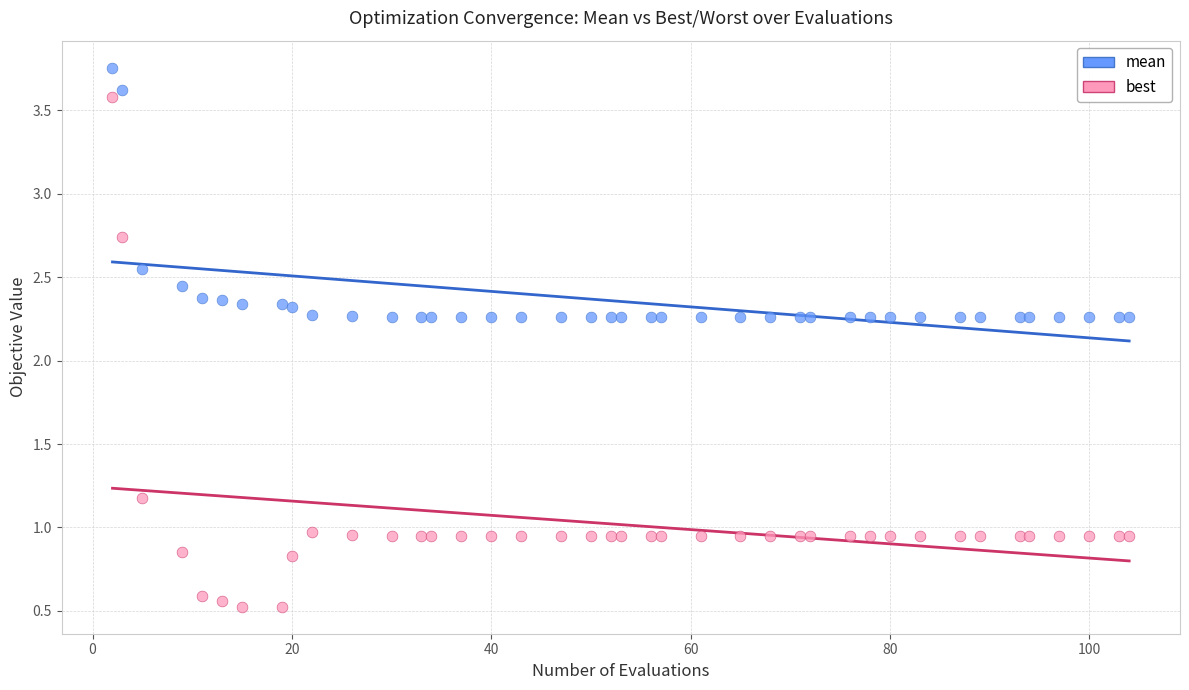

Which series has the widest spread of Y values?

best